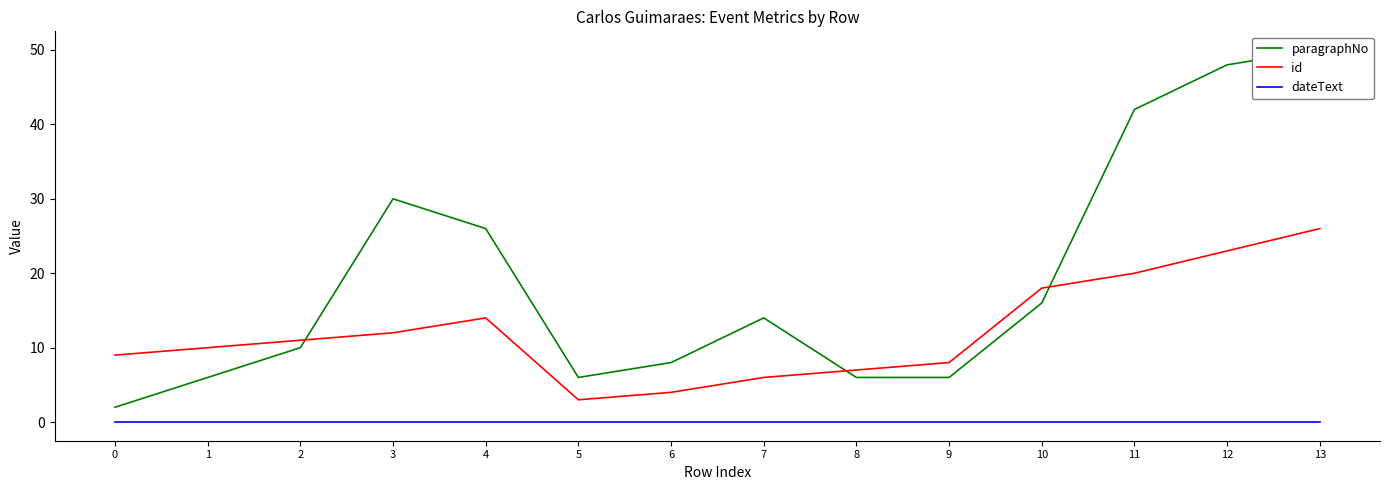

List the series in order of their overall mean, lowest first.

dateText, id, paragraphNo